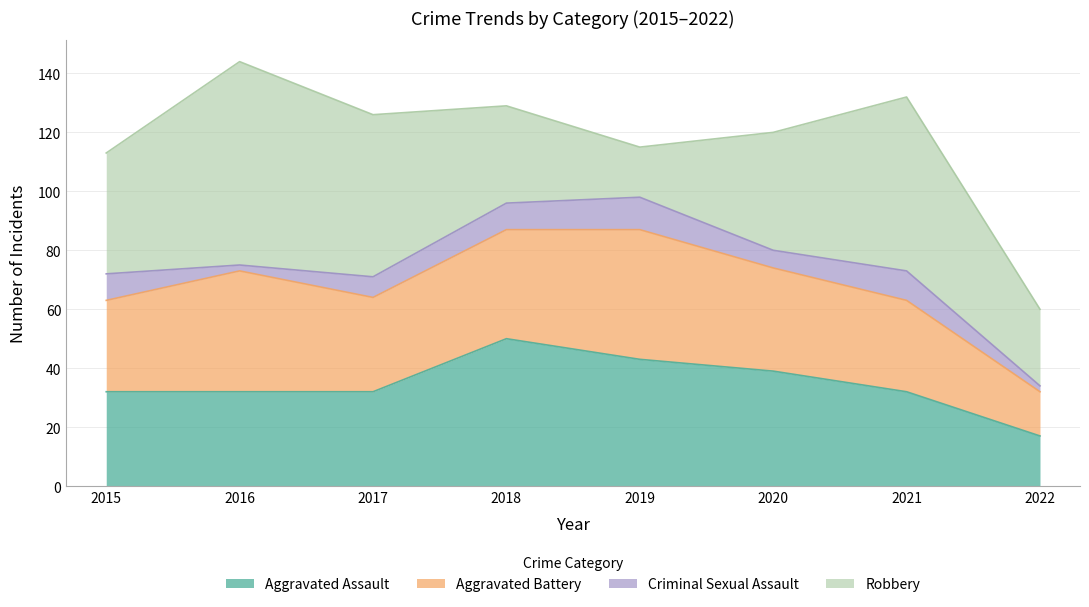

Between 2019 and 2017, which is larger?

2019